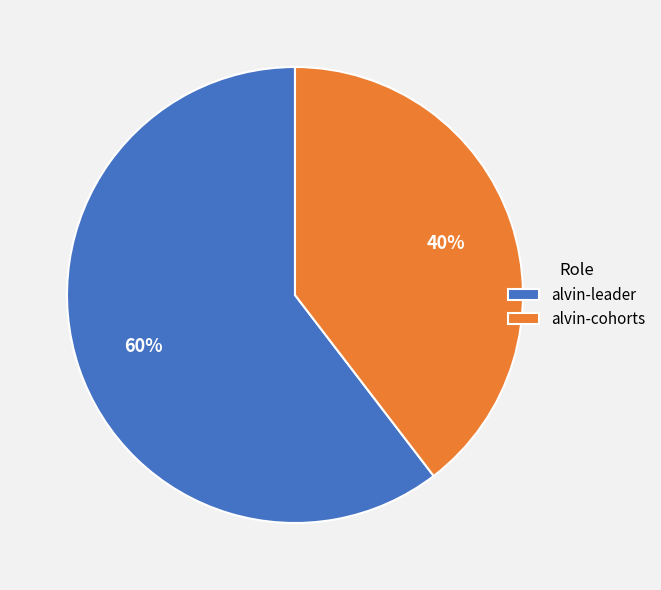

Is the sum of alvin-cohorts and alvin-leader greater than half?

Yes